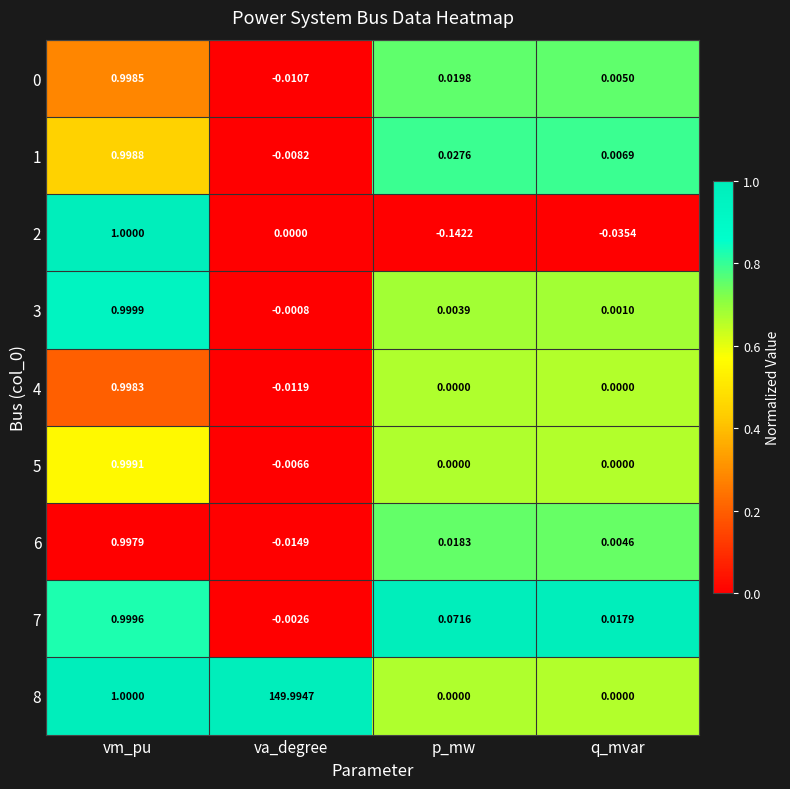

How many positive values does the 8 series have?

2